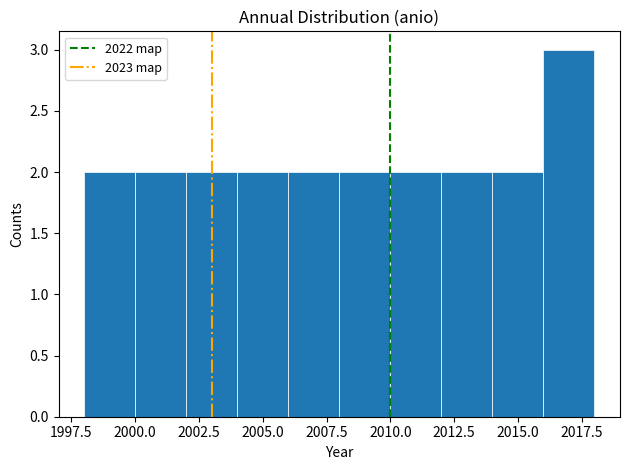

Over which range of the x-axis is the bar tallest?

2016 to 2018